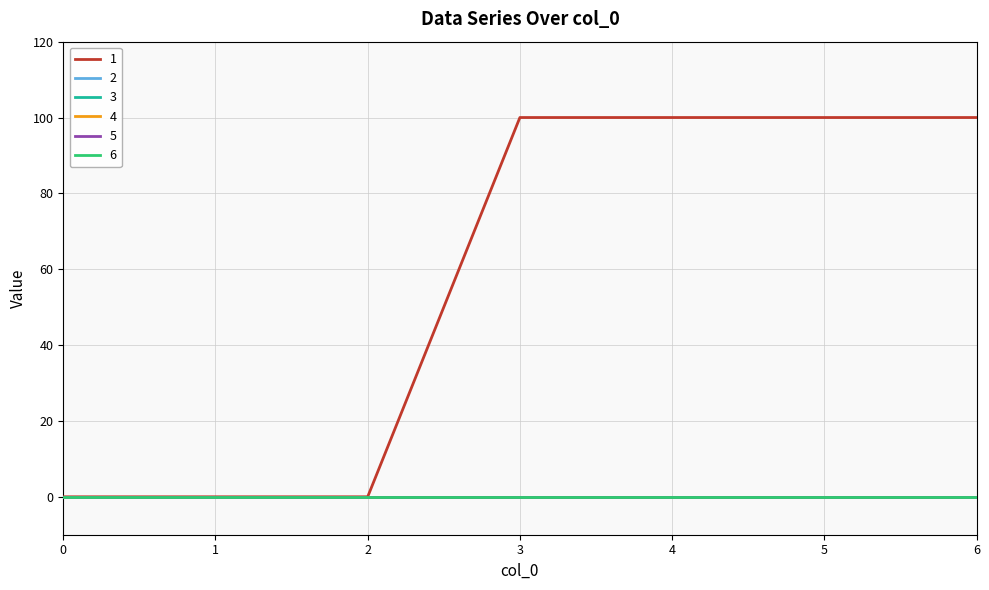

Reading left to right, extract all data points from this chart.

1: 0=0	1=0	2=0	3=100	4=100	5=100	6=100
2: 0=0	1=0	2=0	3=0	4=0	5=0	6=0
3: 0=0	1=0	2=0	3=0	4=0	5=0	6=0
4: 0=0	1=0	2=0	3=0	4=0	5=0	6=0
5: 0=0	1=0	2=0	3=0	4=0	5=0	6=0
6: 0=0	1=0	2=0	3=0	4=0	5=0	6=0